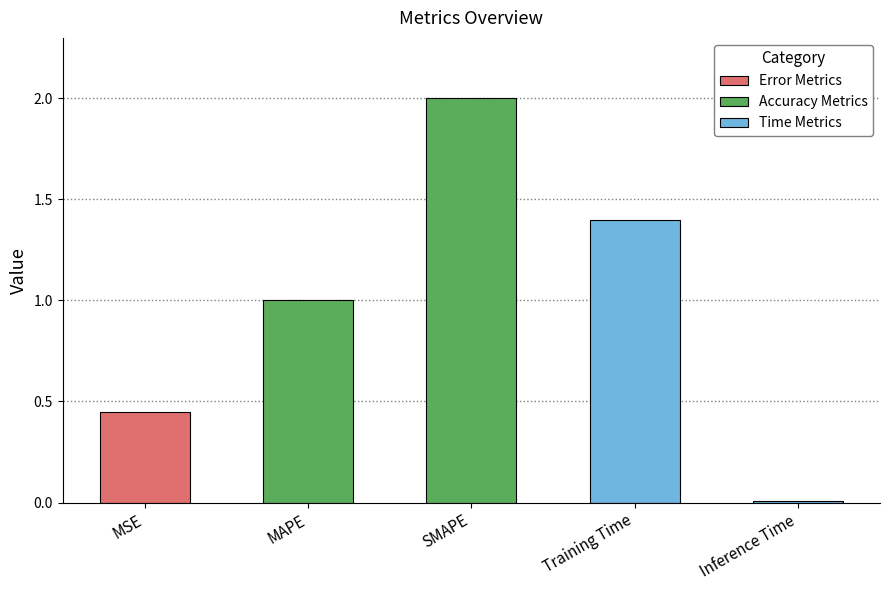

What is the difference between the maximum and minimum values?

2.0